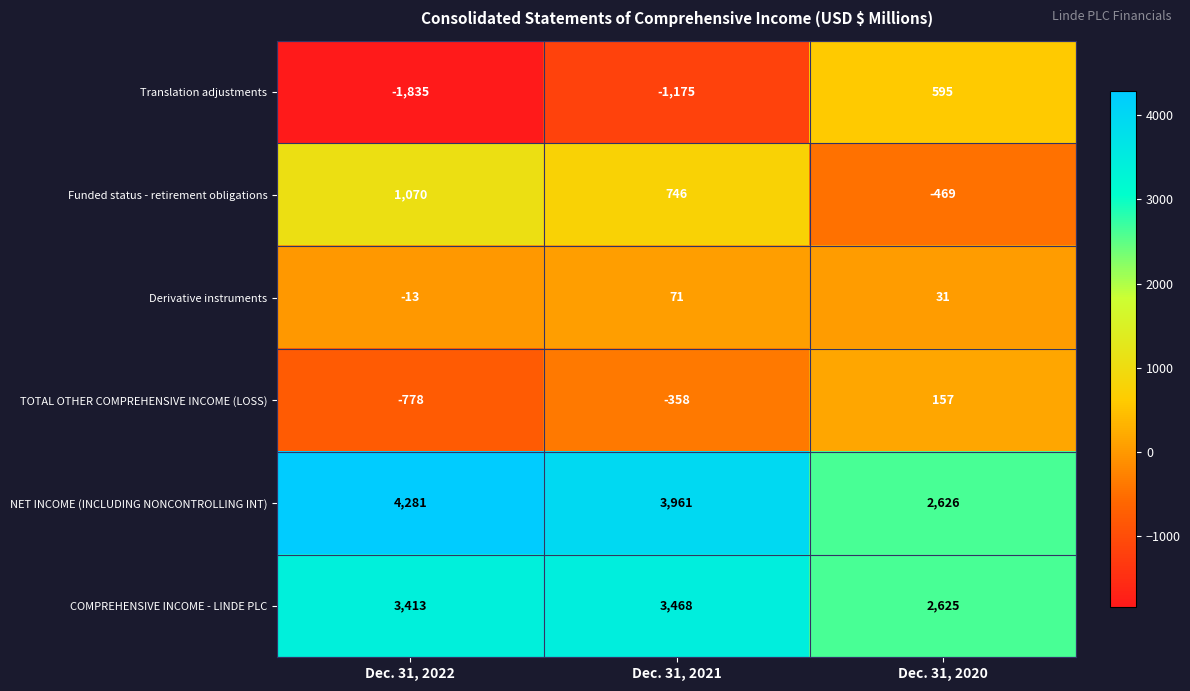

What is the difference between the maximum and minimum values in the Derivative instruments series?

84